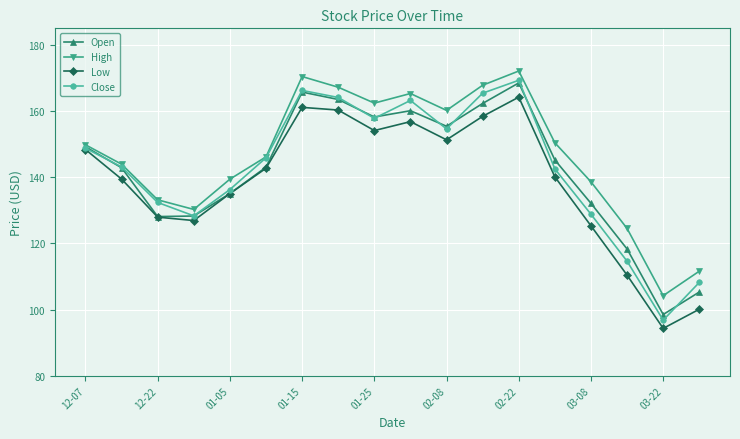

What is the value of the Low point at the 14th from the left?

140.1